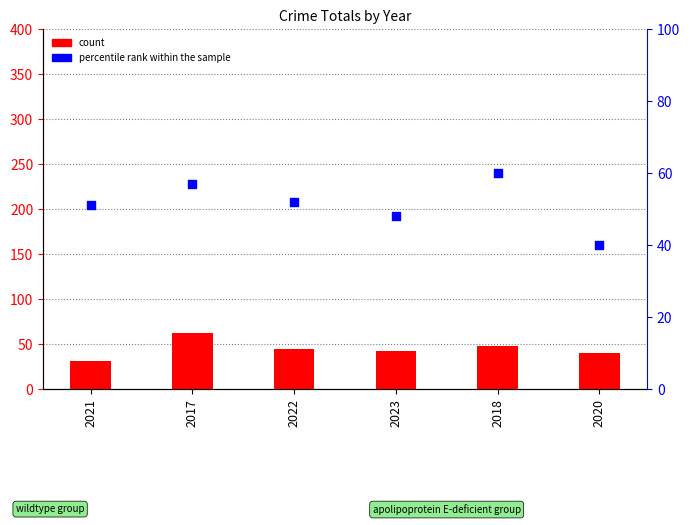

At which category is the sum across all series the highest?

2017